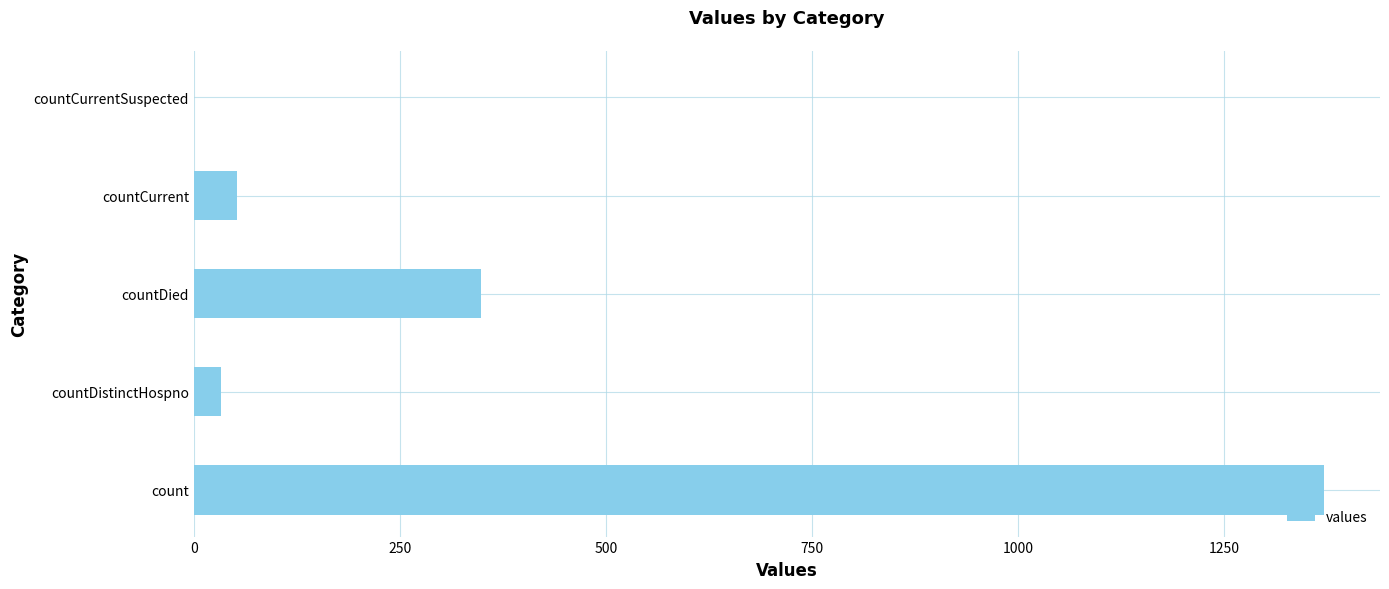

True or false: the data shows 2049 at count.

False